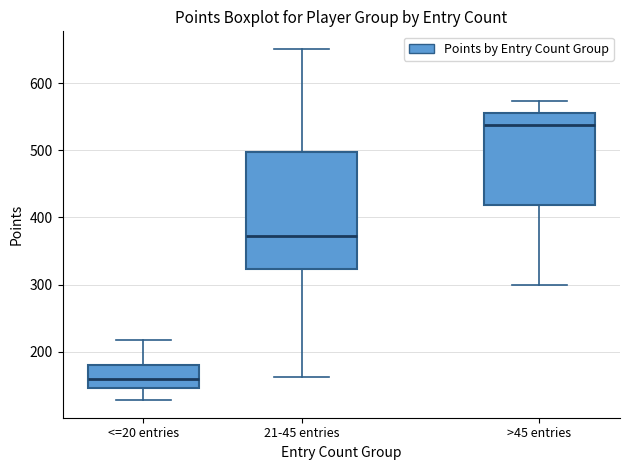

Where does the lower whisker of the box for <=20 entries end on the y-axis? The values are not printed on the chart, so give them approximately, as read against the axis.

130